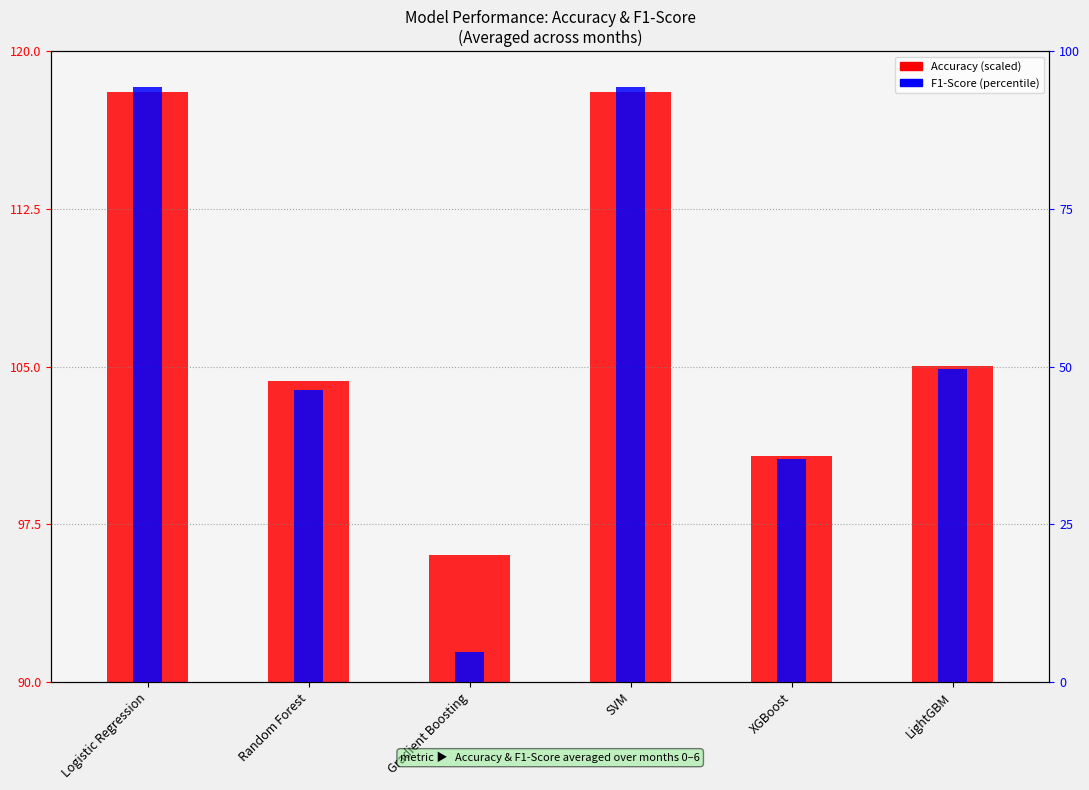

Which series has the widest spread of values?

F1-Score (percentile-like)